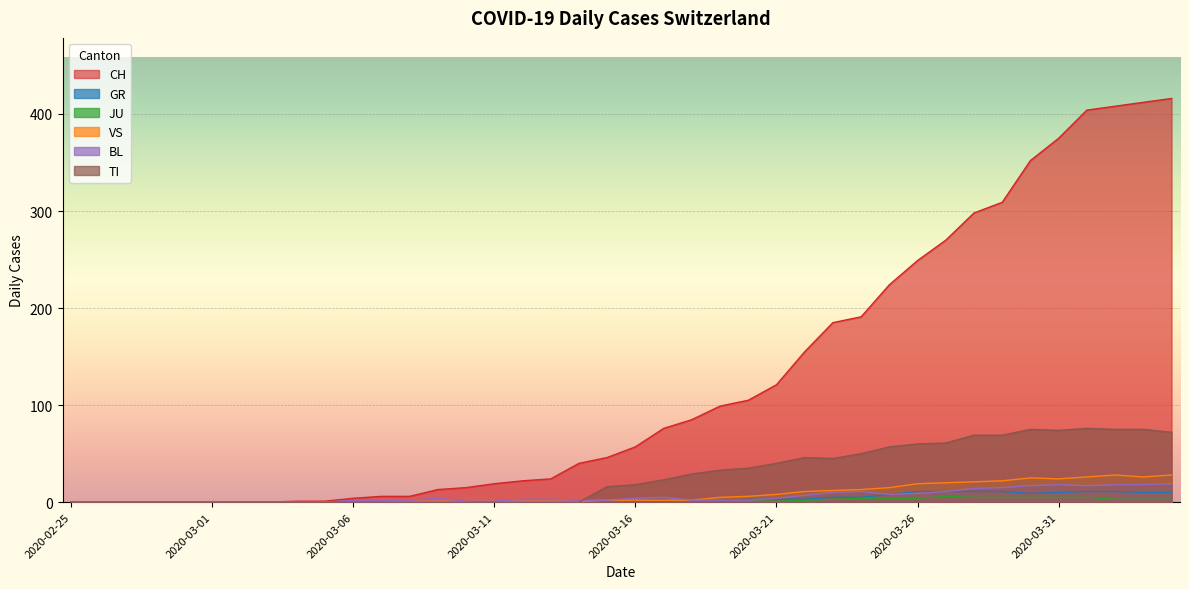

True or false: CH has more than 2 points higher than both neighbors.

False